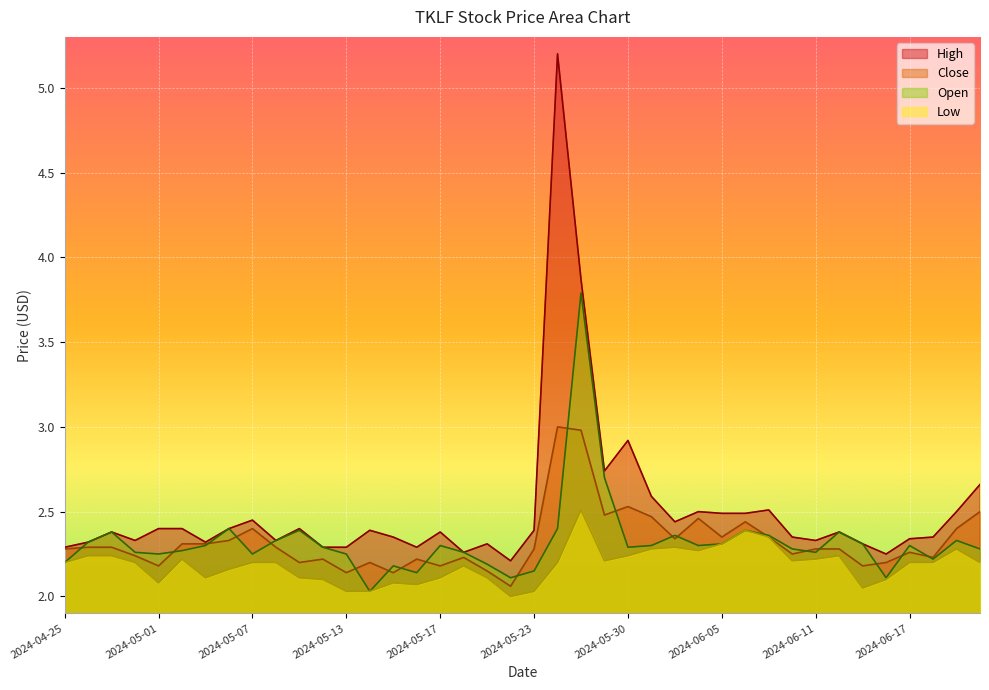

What is the spread (max minus min) of values at 2024-06-04?

0.2